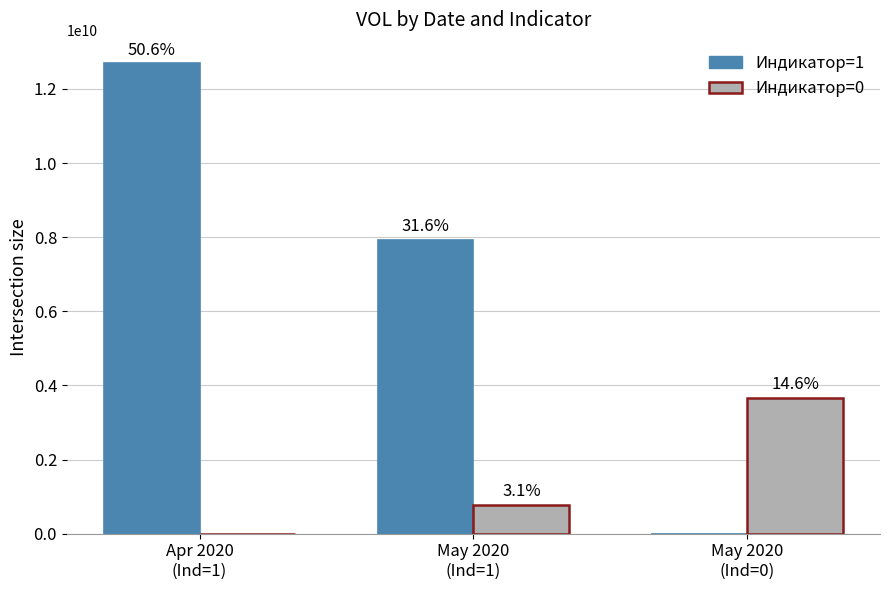

Where is Индикатор=0 nearest to the value 1831900500?

May 2020
(Ind=1)